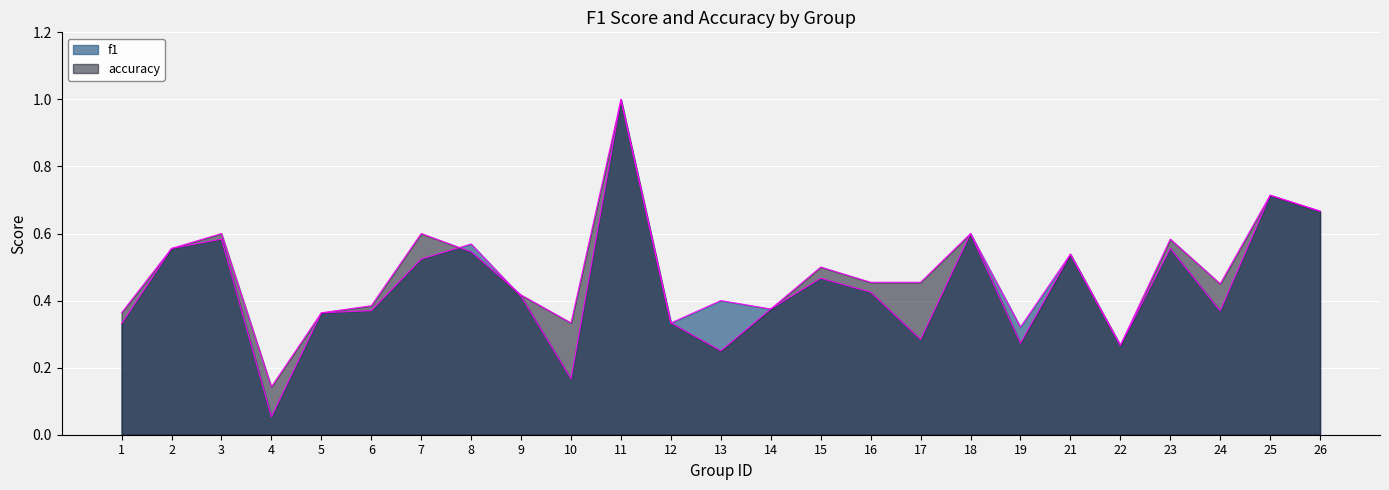

What is the sum of the accuracy values at 1 and 10?

0.7